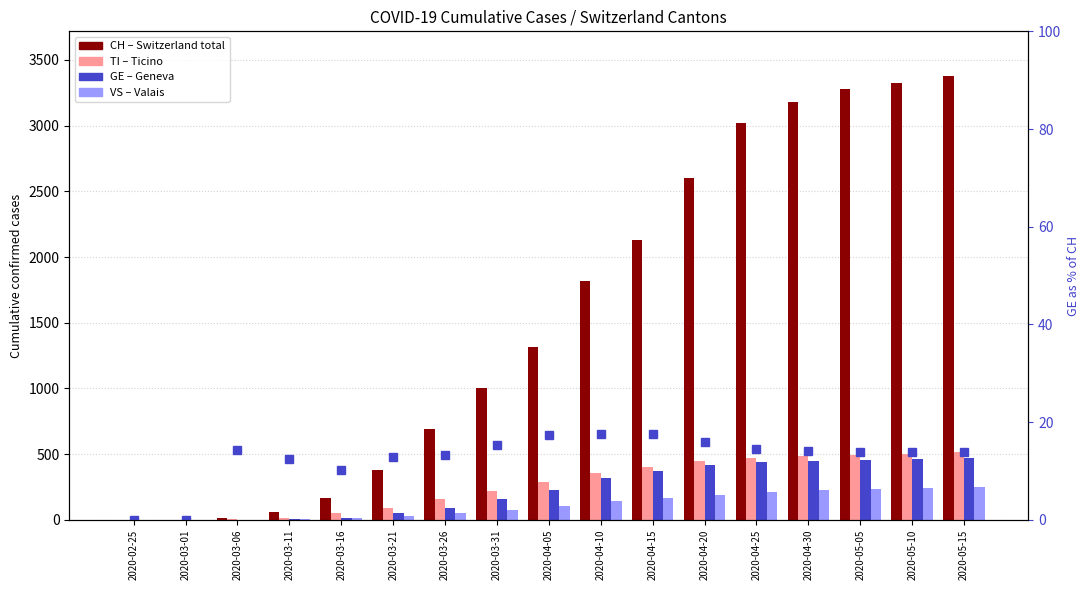

The value of CH at 2020-03-26 is 349.9. True or false?

False